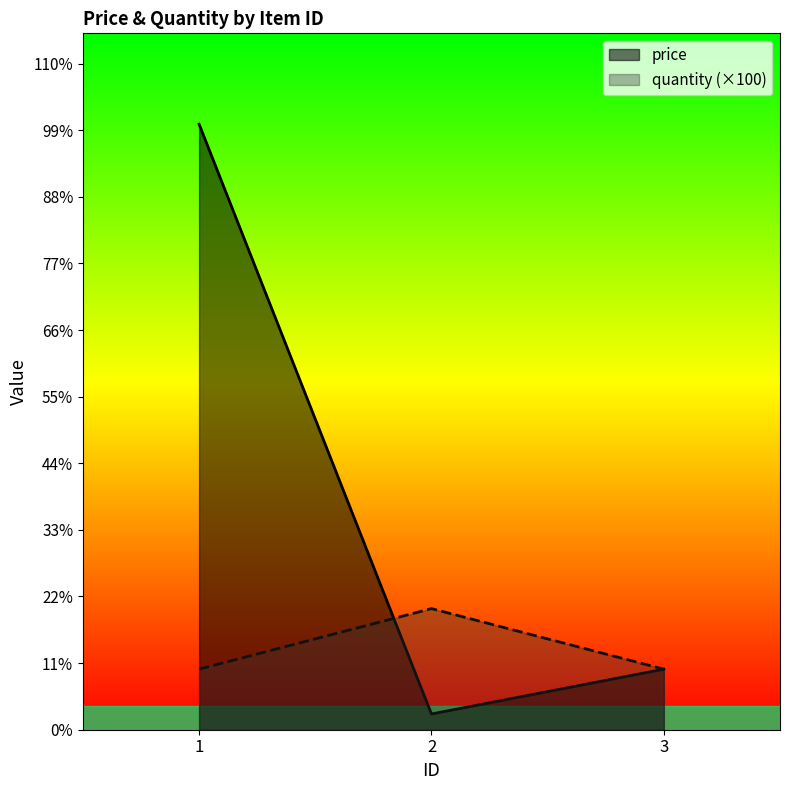

Which label corresponds to the smallest value in the chart?

2